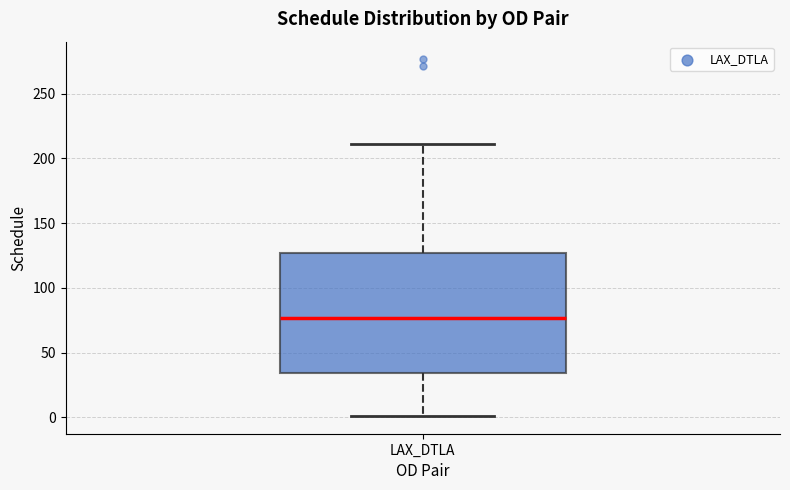

Where does the lower whisker of the box for LAX_DTLA end on the y-axis? The values are not printed on the chart, so give them approximately, as read against the axis.

0